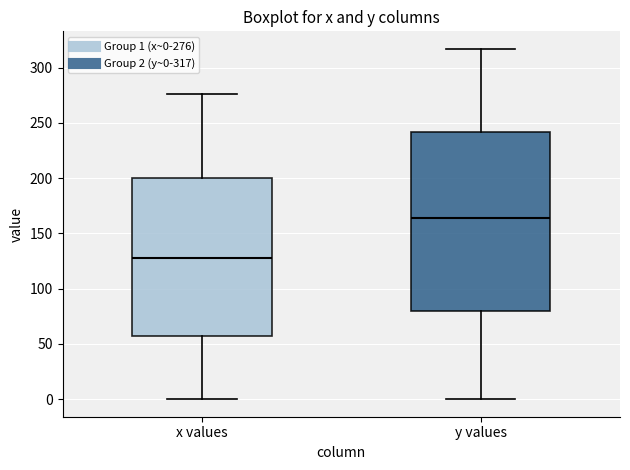

Reading left to right, read every box against the y-axis: the position of its median line, the range the box covers, and the ends of its whiskers. The values are not printed on the chart, so give them approximately, as read against the axis.

x values: median 130, box 55 to 200, whiskers 0 to 275
y values: median 165, box 80 to 240, whiskers 0 to 315